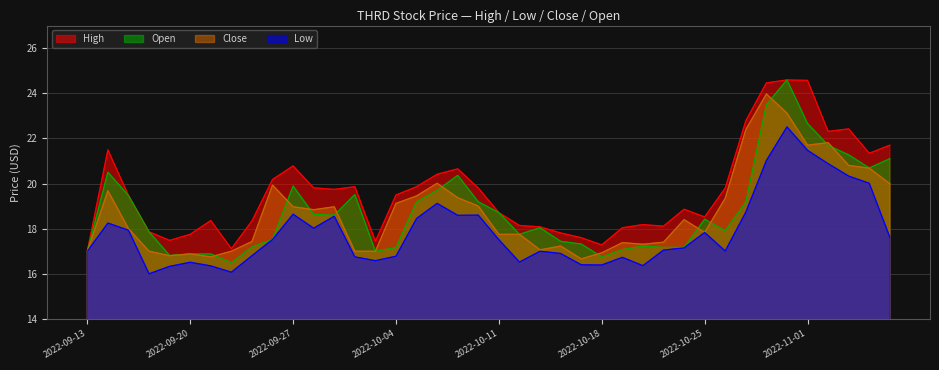

True or false: close and low intersect in this chart.

False